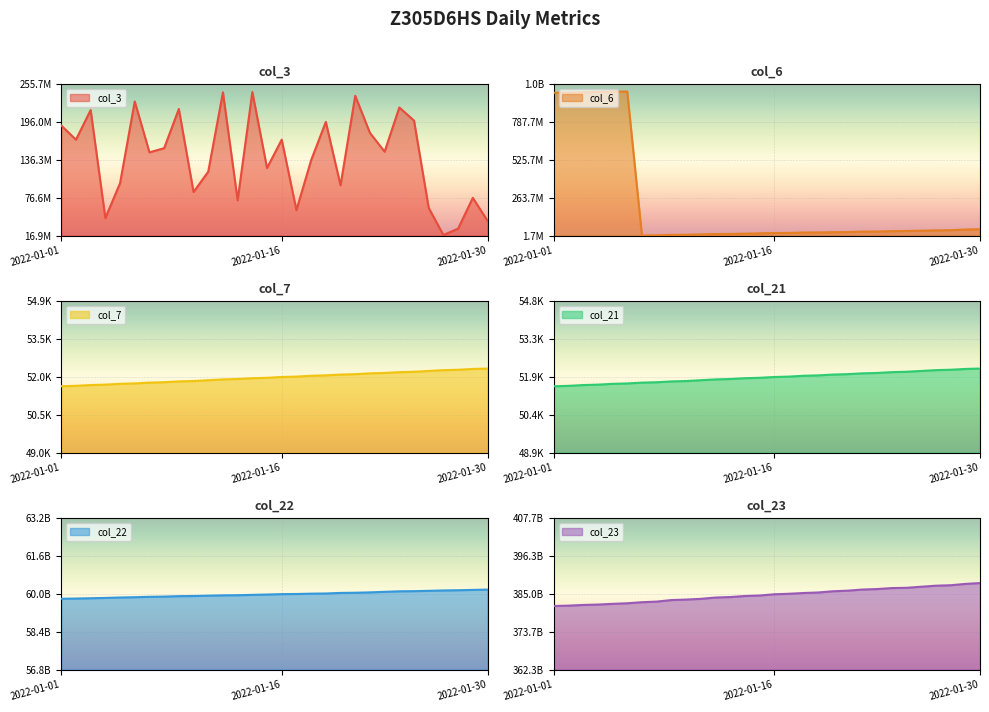

Reading left to right, list all the values displayed in this chart.

col_3: 2022-01-01=190664336	2022-01-02=168353184	2022-01-03=215059448	2022-01-04=44534176	2022-01-05=99580360	2022-01-06=228641096	2022-01-07=148325800	2022-01-08=154891872	2022-01-09=216765512	2022-01-10=85673944	2022-01-11=117824424	2022-01-12=243029304	2022-01-13=72589448	2022-01-14=243502432	2022-01-15=123635168	2022-01-16=168370840	2022-01-17=57107312	2022-01-18=135871320	2022-01-19=196370560	2022-01-20=96311736	2022-01-21=237607152	2022-01-22=179076616	2022-01-23=149370648	2022-01-24=219146272	2022-01-25=198460816	2022-01-26=60529672	2022-01-27=17814672	2022-01-28=27871584	2022-01-29=76466392	2022-01-30=40320296
col_6: 2022-01-01=991392469	2022-01-02=992236729	2022-01-03=994262701	2022-01-04=997245084	2022-01-05=998767031	2022-01-06=999773795	2022-01-07=1770944	2022-01-08=3468744	2022-01-09=6305994	2022-01-10=7237689	2022-01-11=9936224	2022-01-12=12097666	2022-01-13=12997091	2022-01-14=14939196	2022-01-15=17180142	2022-01-16=19274223	2022-01-17=20088581	2022-01-18=22545368	2022-01-19=23294263	2022-01-20=25076870	2022-01-21=25988264	2022-01-22=29183093	2022-01-23=30070619	2022-01-24=32138589	2022-01-25=33733218	2022-01-26=35566937	2022-01-27=37799688	2022-01-28=38936054	2022-01-29=43468555	2022-01-30=45585441
col_7: 2022-01-01=51625	2022-01-02=51641	2022-01-03=51672	2022-01-04=51688	2022-01-05=51719	2022-01-06=51735	2022-01-07=51766	2022-01-08=51782	2022-01-09=51813	2022-01-10=51828	2022-01-11=51860	2022-01-12=51891	2022-01-13=51907	2022-01-14=51938	2022-01-15=51954	2022-01-16=51986	2022-01-17=52001	2022-01-18=52033	2022-01-19=52049	2022-01-20=52080	2022-01-21=52096	2022-01-22=52127	2022-01-23=52143	2022-01-24=52174	2022-01-25=52189	2022-01-26=52221	2022-01-27=52252	2022-01-28=52267	2022-01-29=52299	2022-01-30=52314
col_21: 2022-01-01=51518	2022-01-02=51534	2022-01-03=51565	2022-01-04=51581	2022-01-05=51612	2022-01-06=51628	2022-01-07=51659	2022-01-08=51674	2022-01-09=51706	2022-01-10=51721	2022-01-11=51753	2022-01-12=51784	2022-01-13=51800	2022-01-14=51831	2022-01-15=51847	2022-01-16=51878	2022-01-17=51894	2022-01-18=51926	2022-01-19=51941	2022-01-20=51973	2022-01-21=51989	2022-01-22=52020	2022-01-23=52035	2022-01-24=52067	2022-01-25=52082	2022-01-26=52113	2022-01-27=52145	2022-01-28=52160	2022-01-29=52191	2022-01-30=52207
col_22: 2022-01-01=59793950344	2022-01-02=59803038616	2022-01-03=59816628928	2022-01-04=59829652416	2022-01-05=59847842304	2022-01-06=59859715016	2022-01-07=59876718128	2022-01-08=59886352304	2022-01-09=59904574216	2022-01-10=59910930624	2022-01-11=59924215416	2022-01-12=59938687416	2022-01-13=59944563376	2022-01-14=59959711272	2022-01-15=59973329640	2022-01-16=59990221648	2022-01-17=59995922664	2022-01-18=60009820960	2022-01-19=60017090208	2022-01-20=60041273896	2022-01-21=60048656824	2022-01-22=60064243800	2022-01-23=60086460344	2022-01-24=60108632368	2022-01-25=60115396264	2022-01-26=60129502960	2022-01-27=60145349520	2022-01-28=60154297104	2022-01-29=60168523584	2022-01-30=60181307392
col_23: 2022-01-01=381389009118	2022-01-02=381497651708	2022-01-03=381703651515	2022-01-04=381820688215	2022-01-05=382030439275	2022-01-06=382208351167	2022-01-07=382523723352	2022-01-08=382707066518	2022-01-09=383167751910	2022-01-10=383315726023	2022-01-11=383532992839	2022-01-12=383926222603	2022-01-13=384068762396	2022-01-14=384387681622	2022-01-15=384532507721	2022-01-16=384909702312	2022-01-17=385056532065	2022-01-18=385291268613	2022-01-19=385450296092	2022-01-20=385808745744	2022-01-21=385988622909	2022-01-22=386329472725	2022-01-23=386472747380	2022-01-24=386765536769	2022-01-25=386847025933	2022-01-26=387170338931	2022-01-27=387479935819	2022-01-28=387614855973	2022-01-29=388012691318	2022-01-30=388269112354